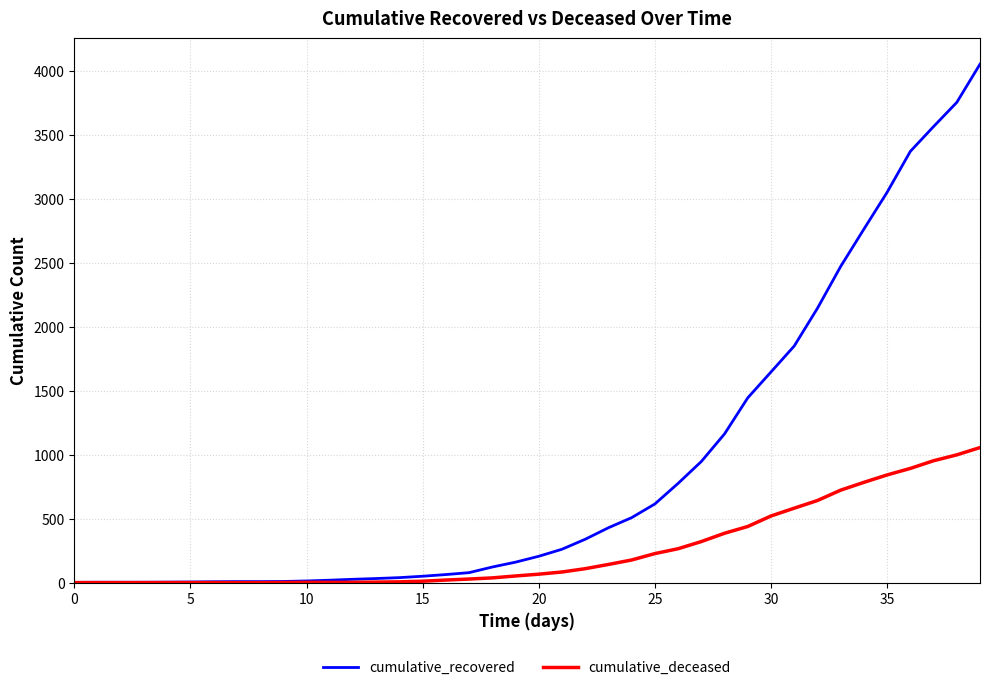

Which series has the largest range (max minus min)?

cumulative_recovered